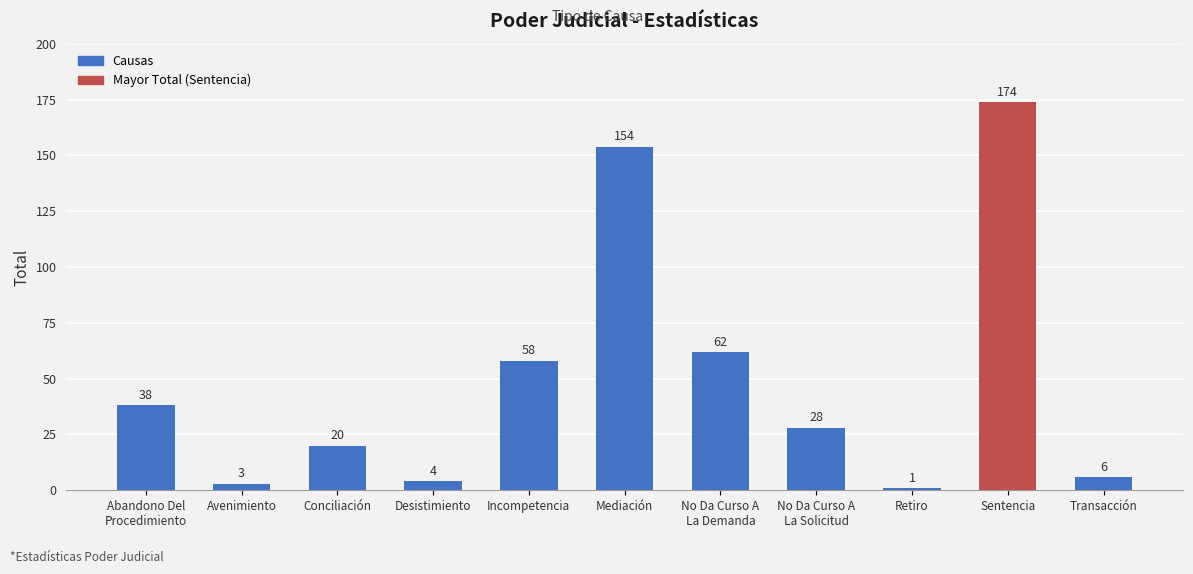

Reading left to right, transcribe all the data shown in this chart.

38	3	20	4	58	154	62	28	1	174	6